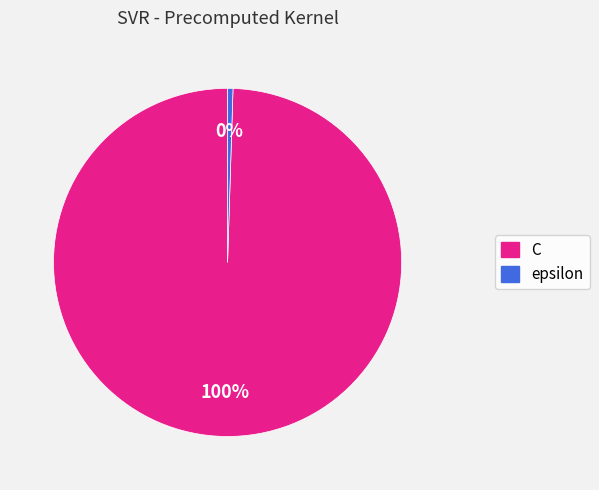

Rank the categories by value from highest to lowest.

C, epsilon